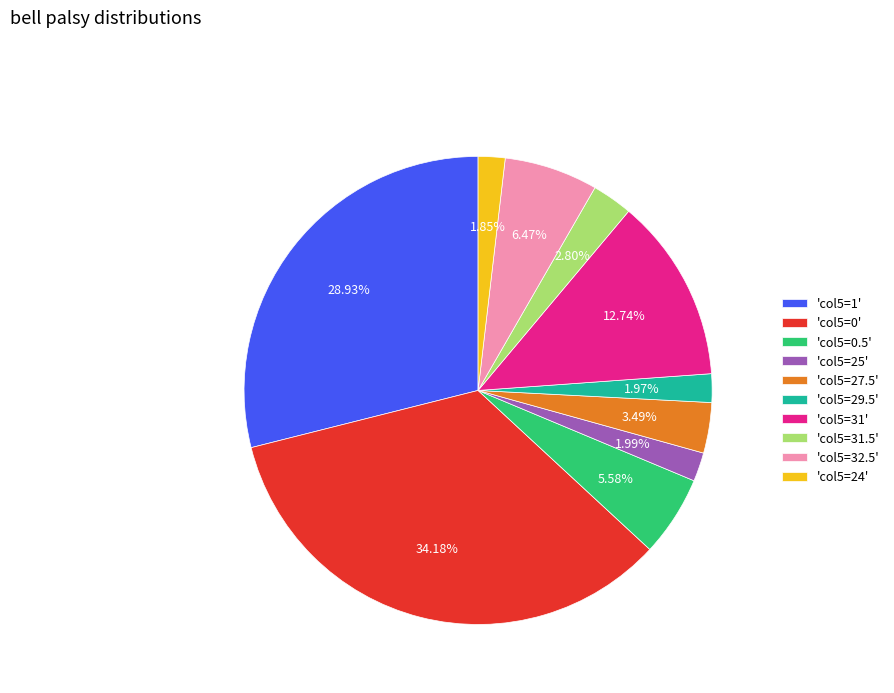

Does any single category account for the majority?

No